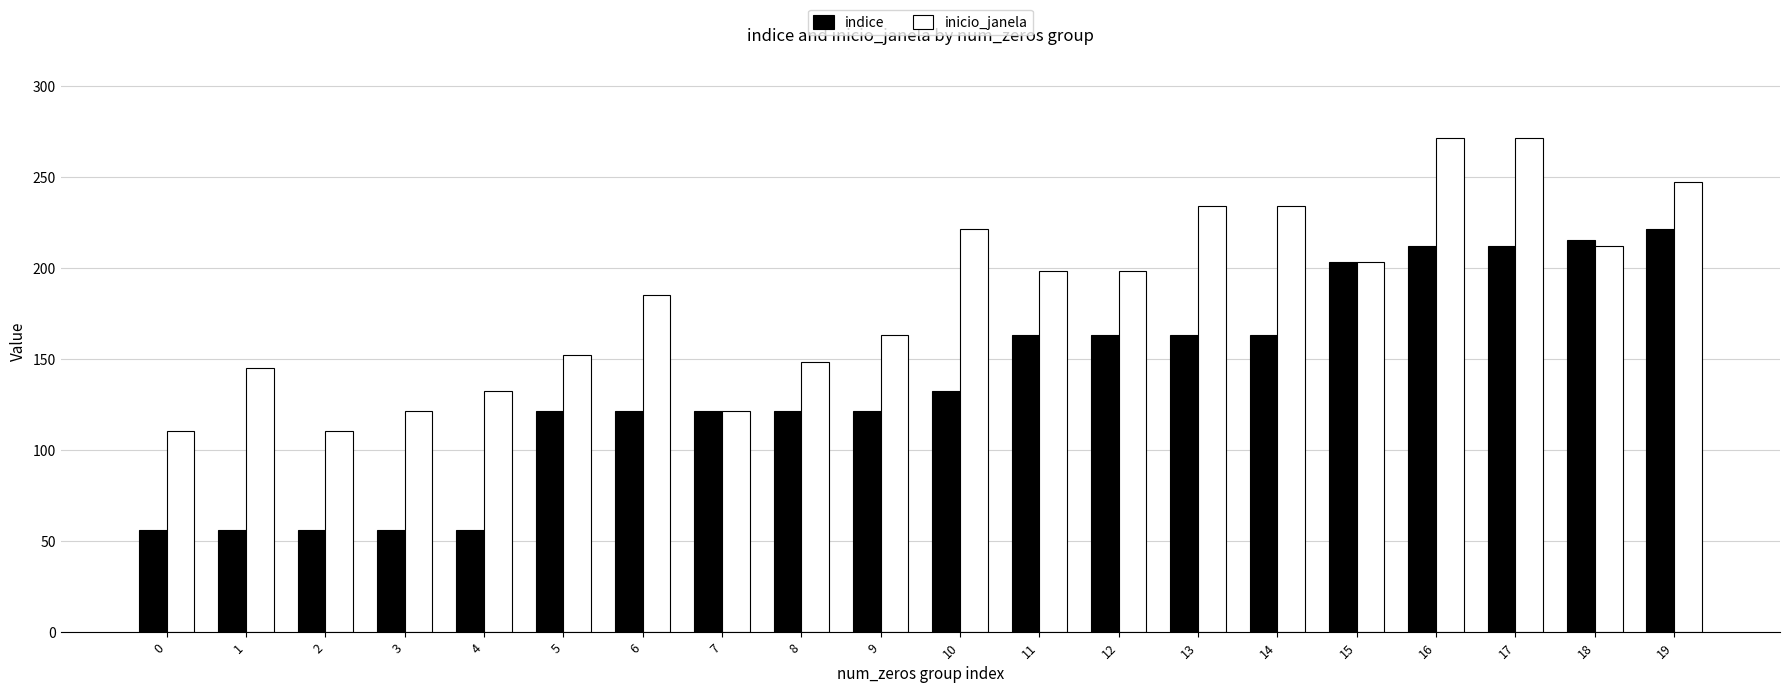

Where does the inicio_janela series first go above 198?

10